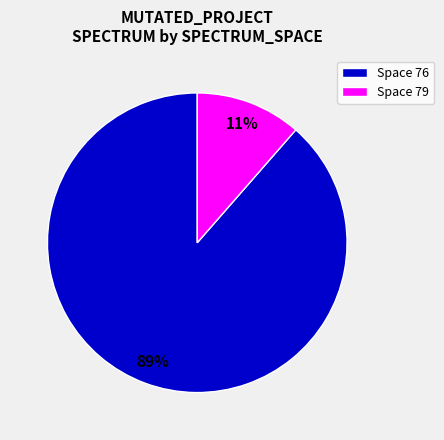

Rank the categories by value from lowest to highest.

Space 79, Space 76